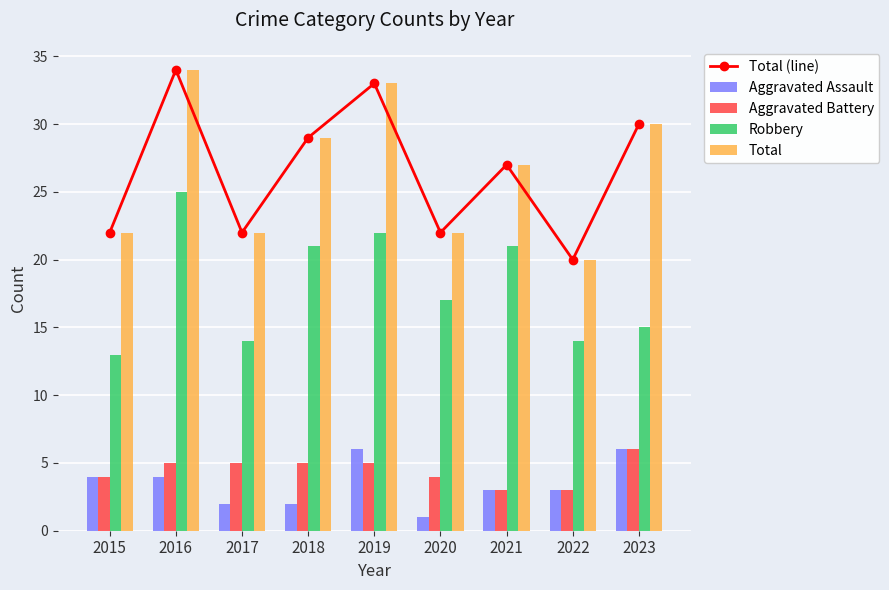

Reading left to right, what are all the values shown in this chart?

Total (line): 22	34	22	29	33	22	27	20	30
Aggravated Assault: 4	4	2	2	6	1	3	3	6
Aggravated Battery: 4	5	5	5	5	4	3	3	6
Robbery: 13	25	14	21	22	17	21	14	15
Total: 22	34	22	29	33	22	27	20	30